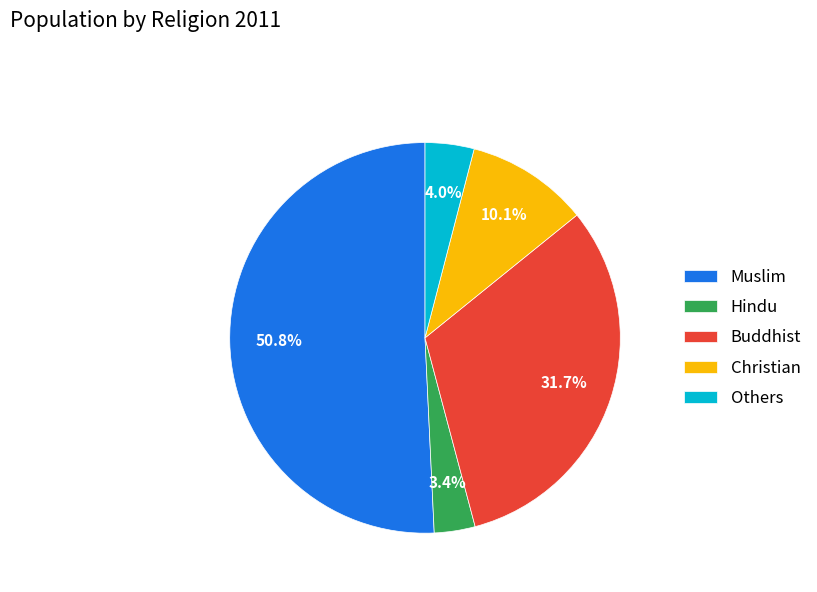

What is the ratio of the value at Christian to the value at Hindu?

3.0